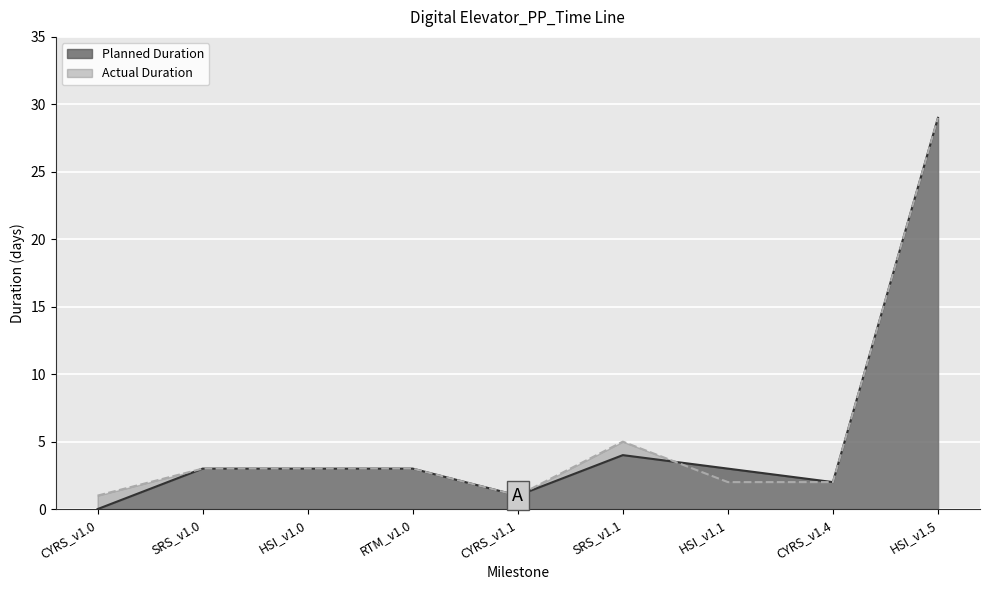

Does the chart display data point markers on the line(s)?

No